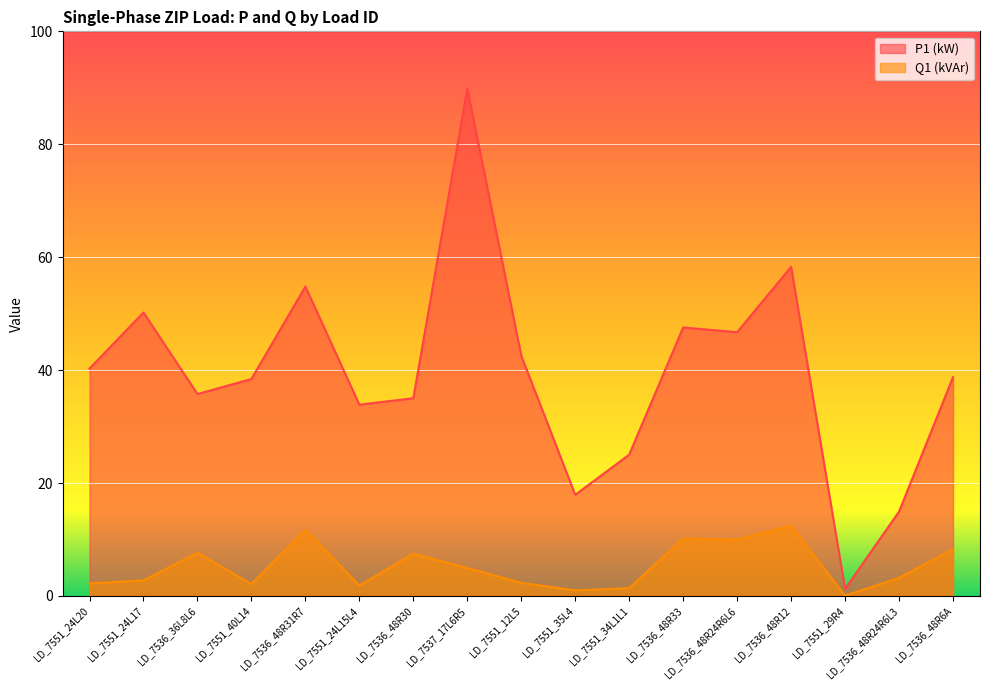

What is the value of the Q1 (kVAr) point at the 6th from the left?

1.9